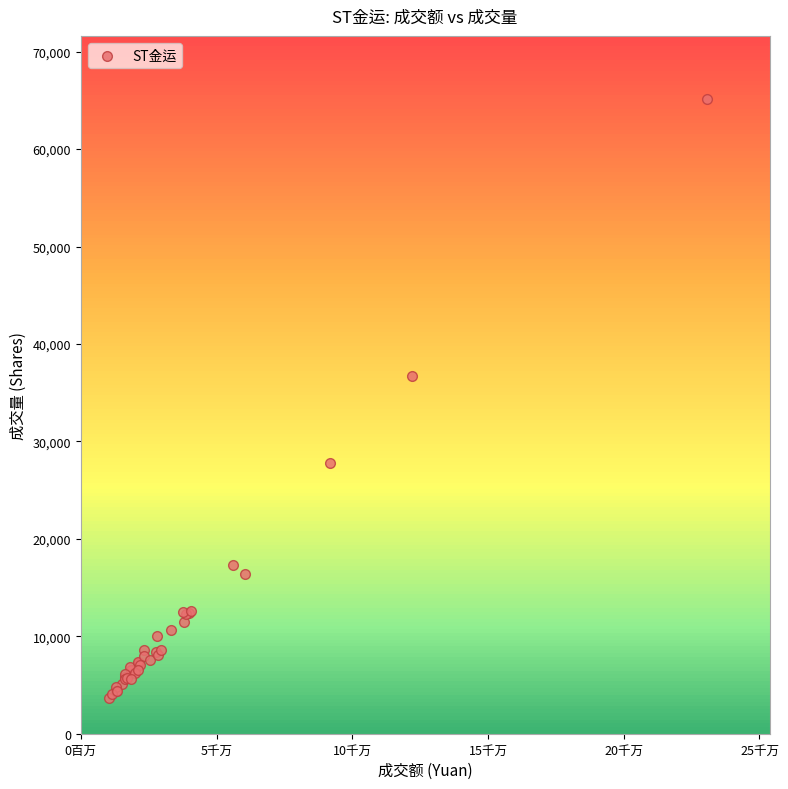

What Y value in the scatter plot is closest to 34402?

36681